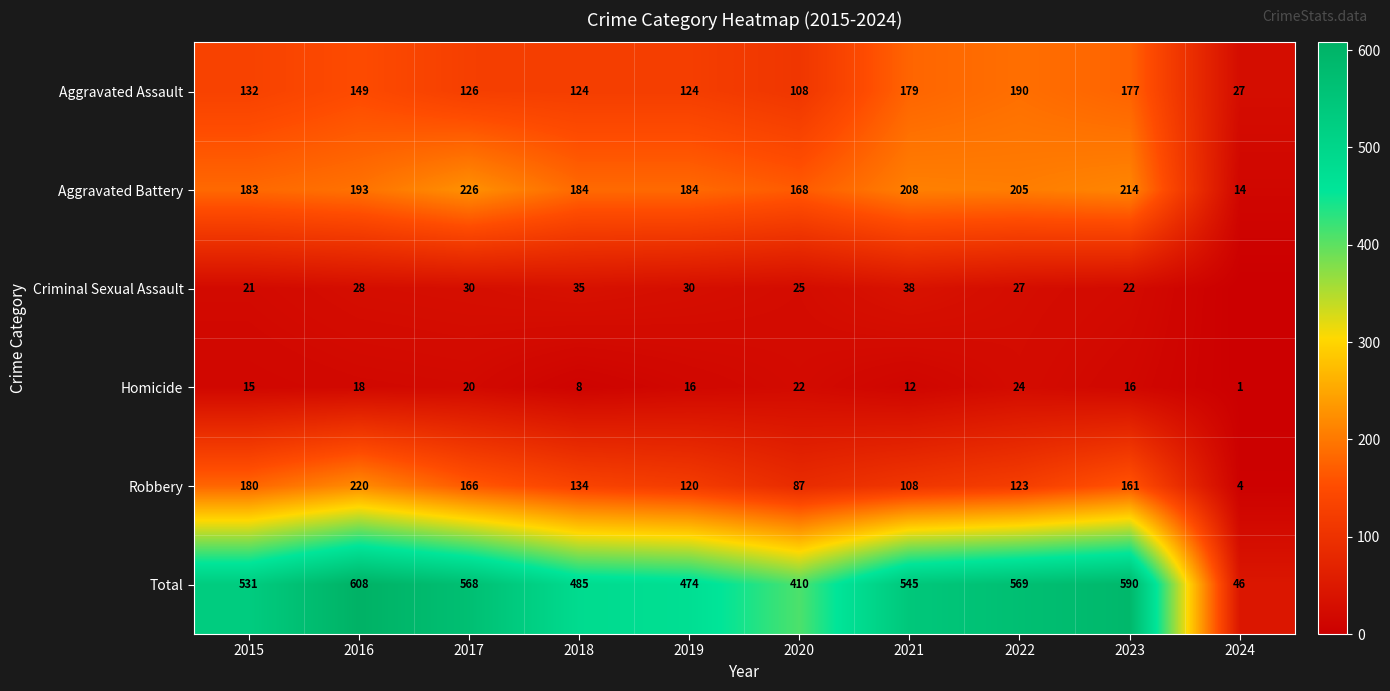

The value of Robbery at 2021 is 108. True or false?

True